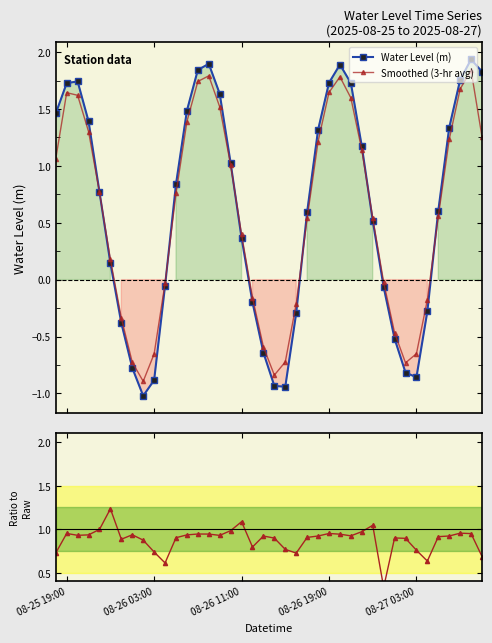

In Water Level (m), how many points are higher than both neighbors (excluding endpoints)?

4